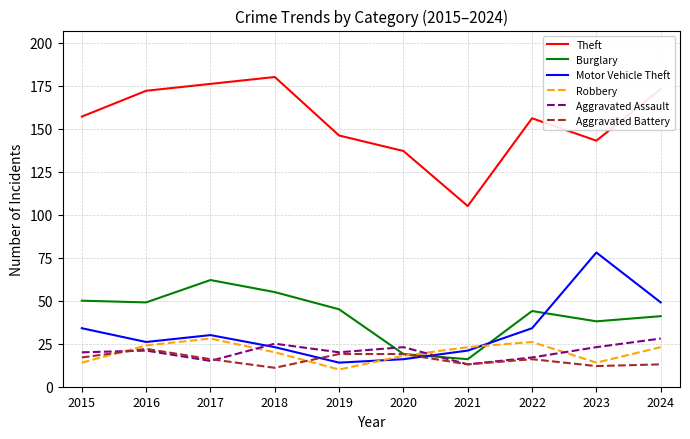

At how many categories does at least one series exceed 53?

10